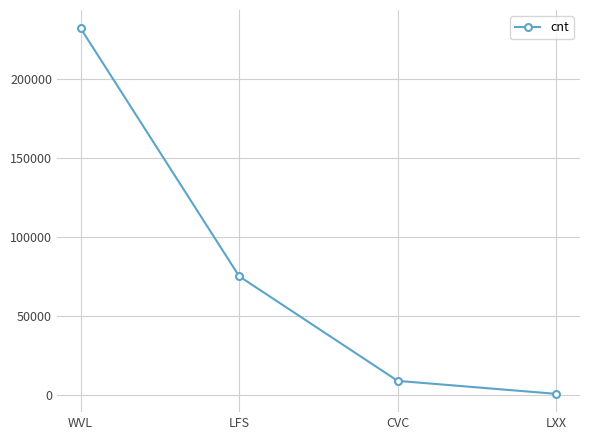

Reading left to right, what are all the values shown in this chart?

232298	75170	8880	651